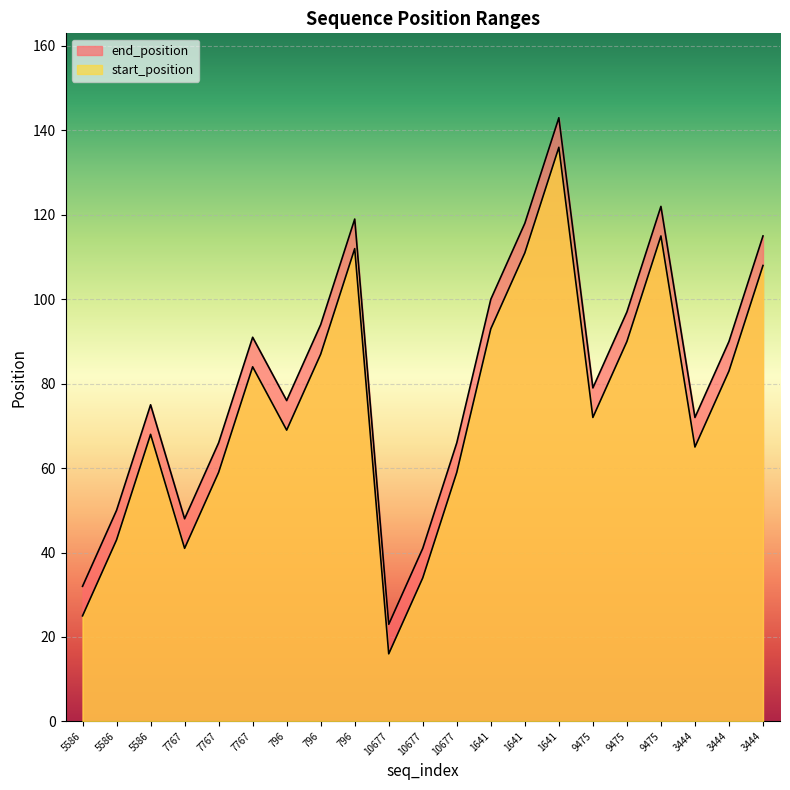

At how many categories does at least one series exceed 98?

6